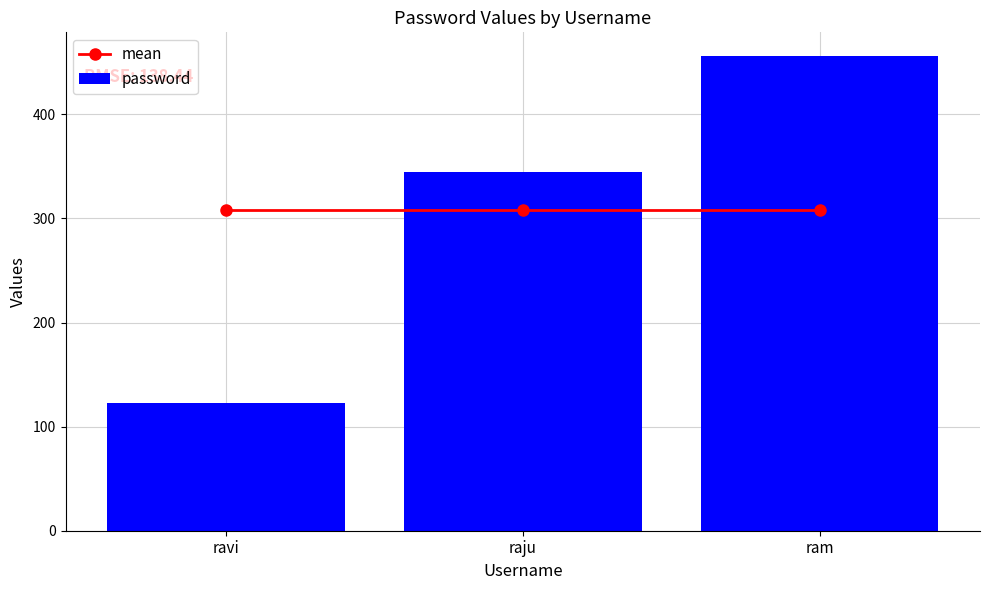

List the series in order of their peak value, highest first.

password, mean